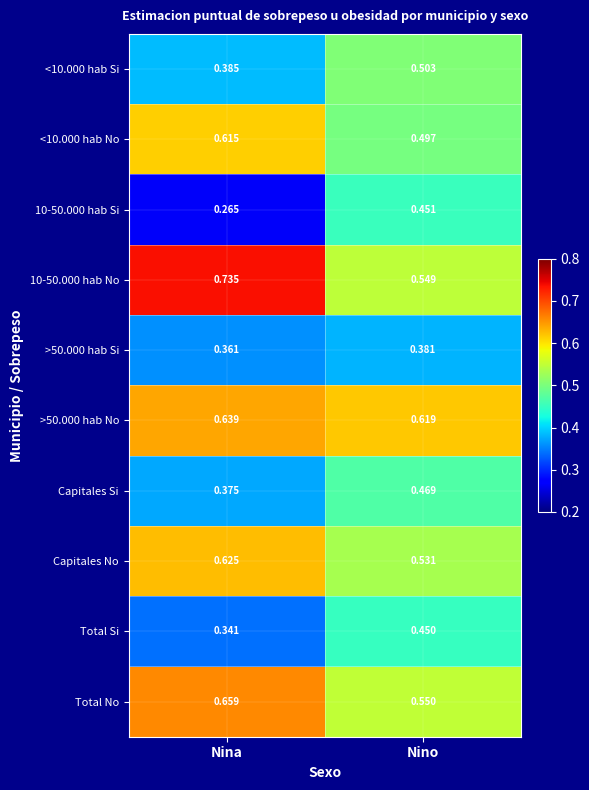

Where is <10.000 hab No nearest to the value 0?

Nino